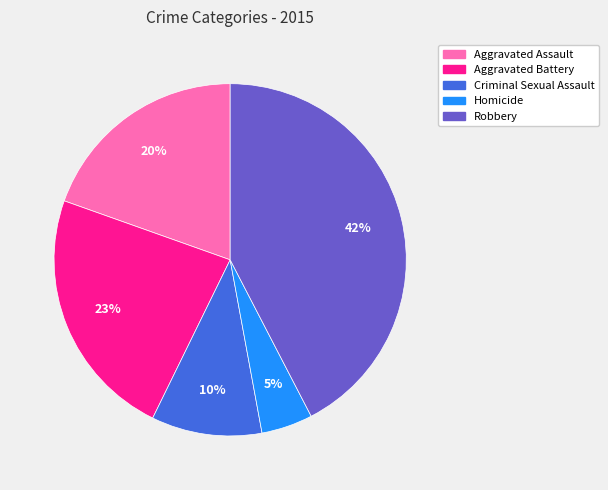

To the nearest percent, what is the average slice percentage?

20%